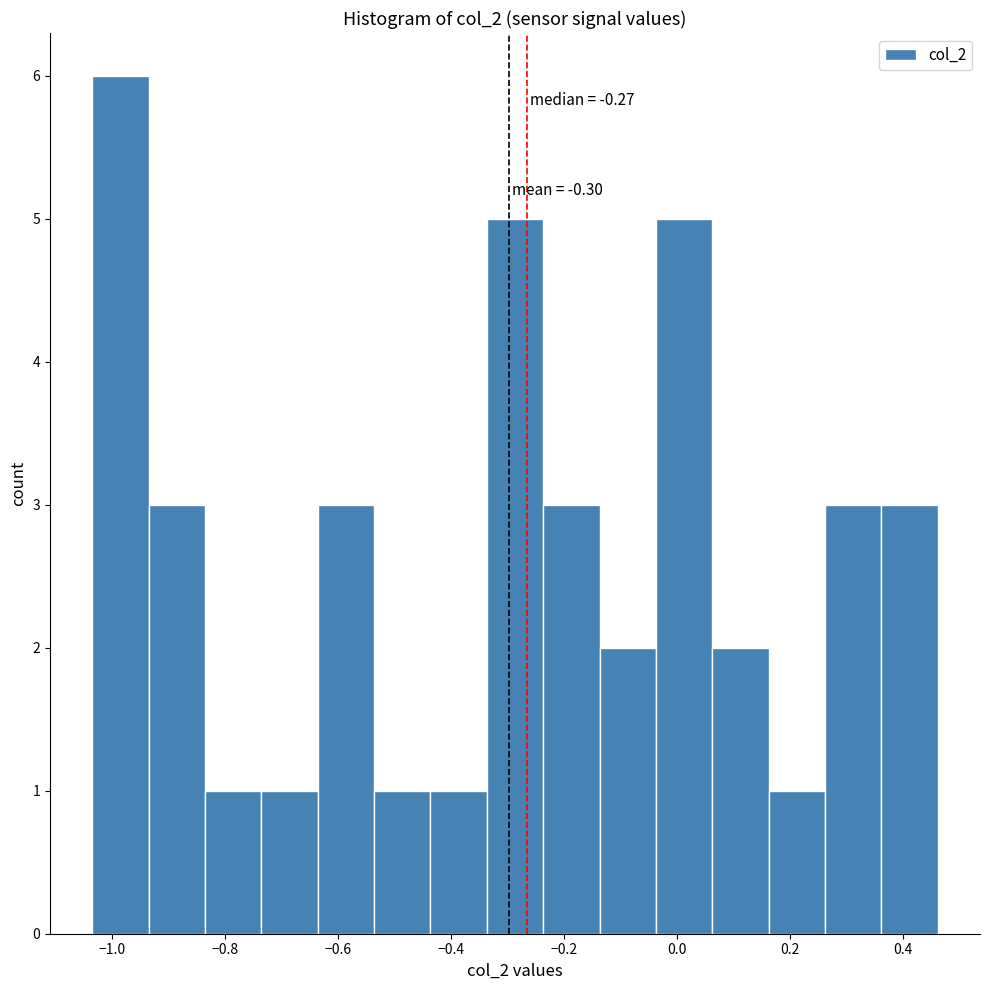

Which range on the x-axis has the tallest bar?

-1.04 to -0.94